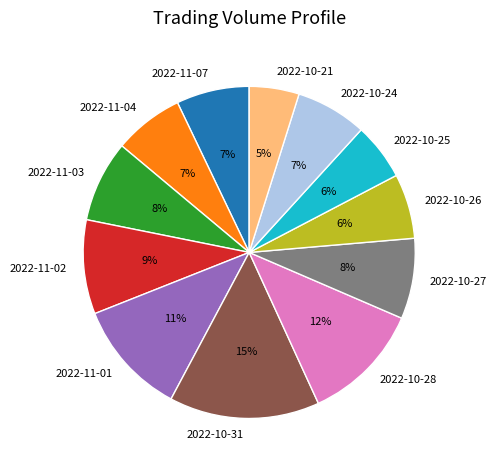

To the nearest percent, what is the average slice percentage?

8%